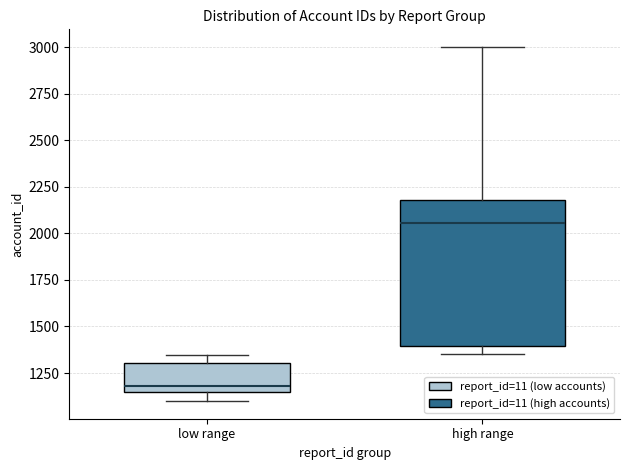

Which box's median line is the lowest?

low range